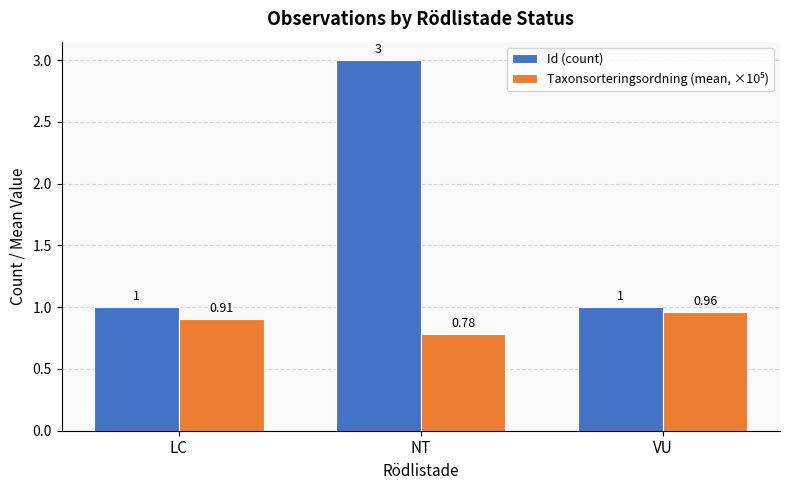

At which category is the sum across all series the highest?

NT